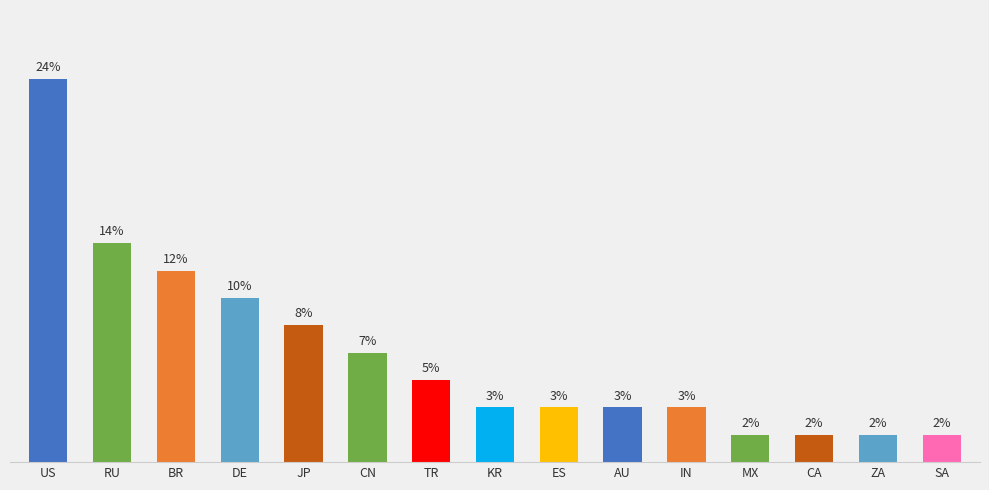

Are the bars horizontal?

No